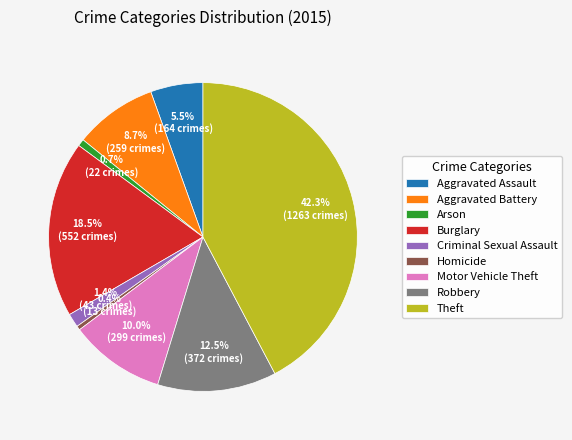

Is Motor Vehicle Theft the majority of the pie?

No